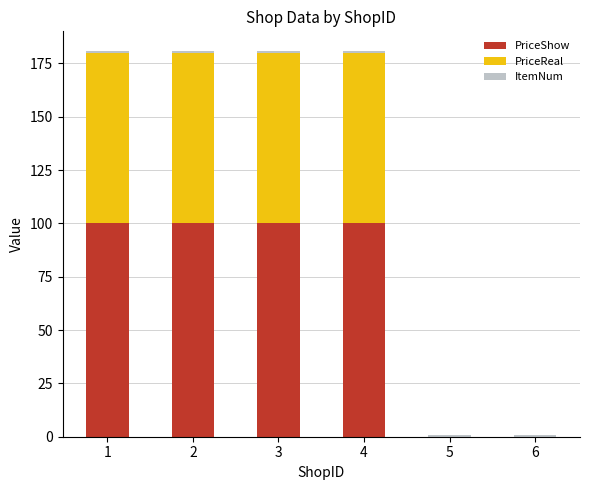

What is the sum of all PriceShow values?

400